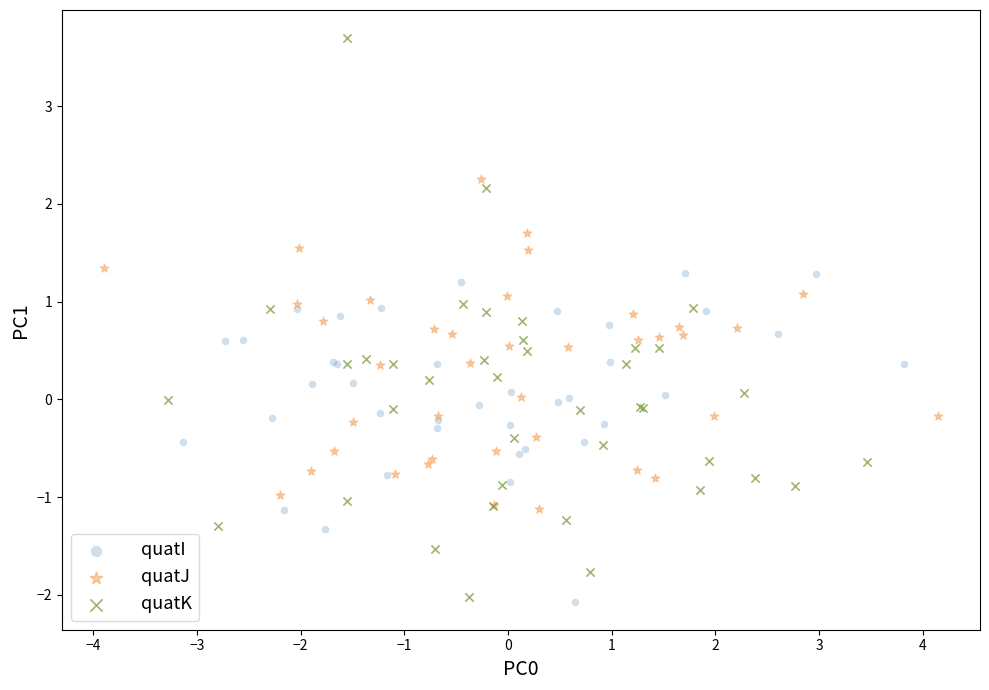

Which series contains the highest Y value?

quatK